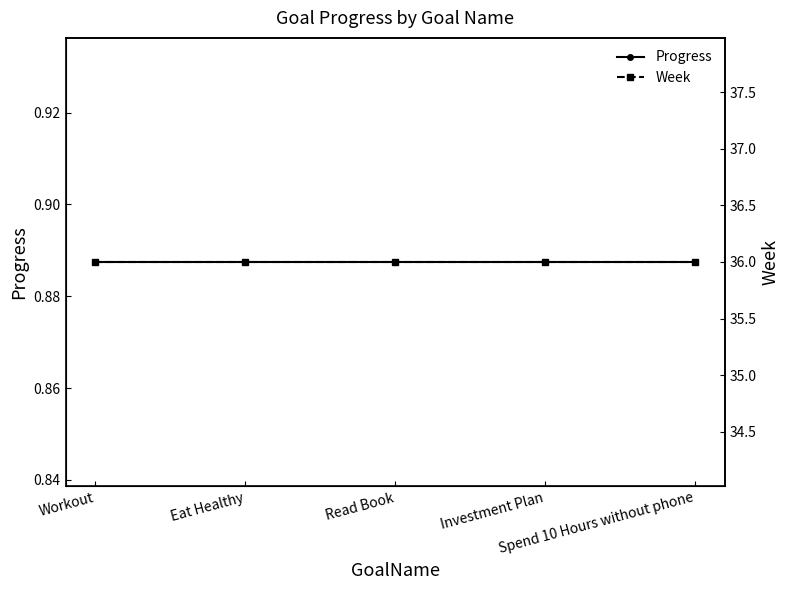

What is the label of the 3rd point from the right?

Read Book